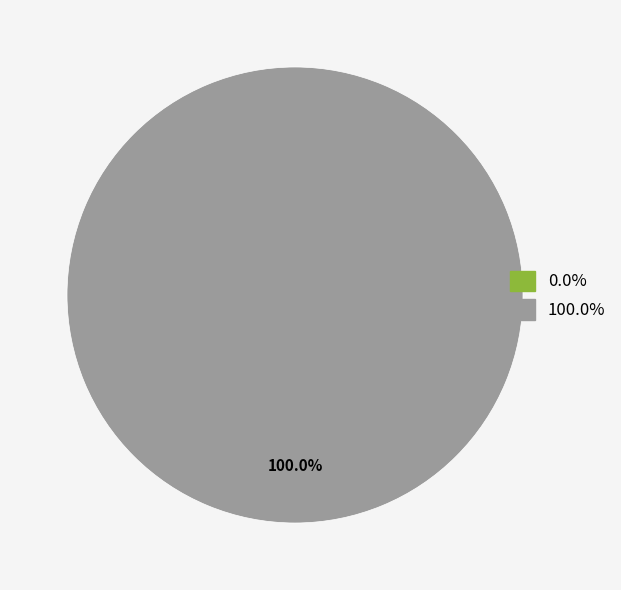

To the nearest percent, what is the combined percentage of 1 and 0?

100%